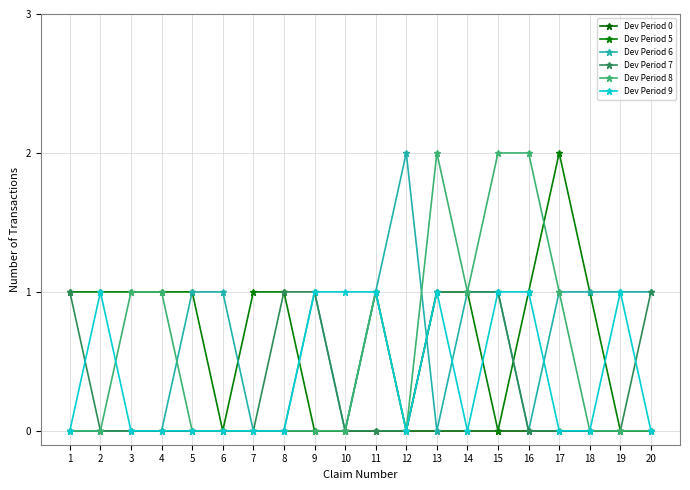

Which series has the largest range (max minus min)?

Dev Period 5